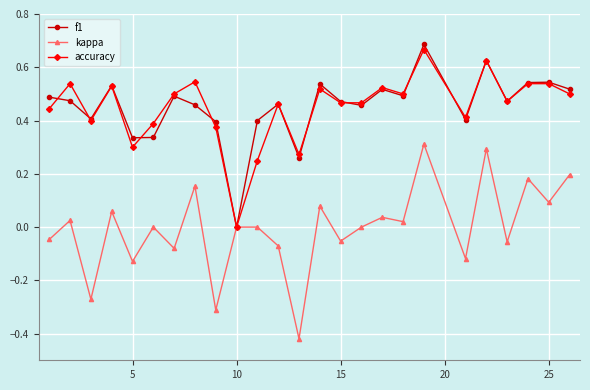

True or false: kappa has more than 0 interior local peaks.

True